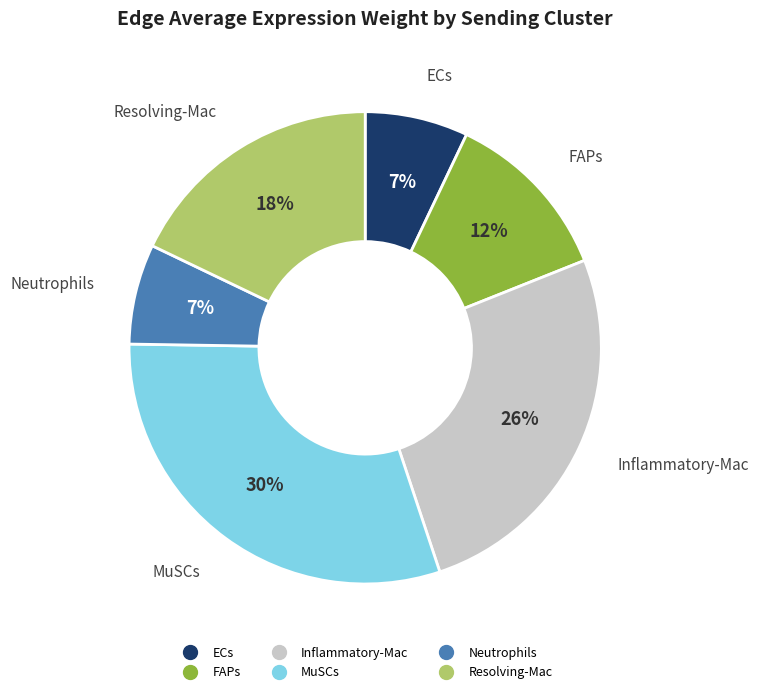

What percentage is the Resolving-Mac slice, to the nearest percent?

18%